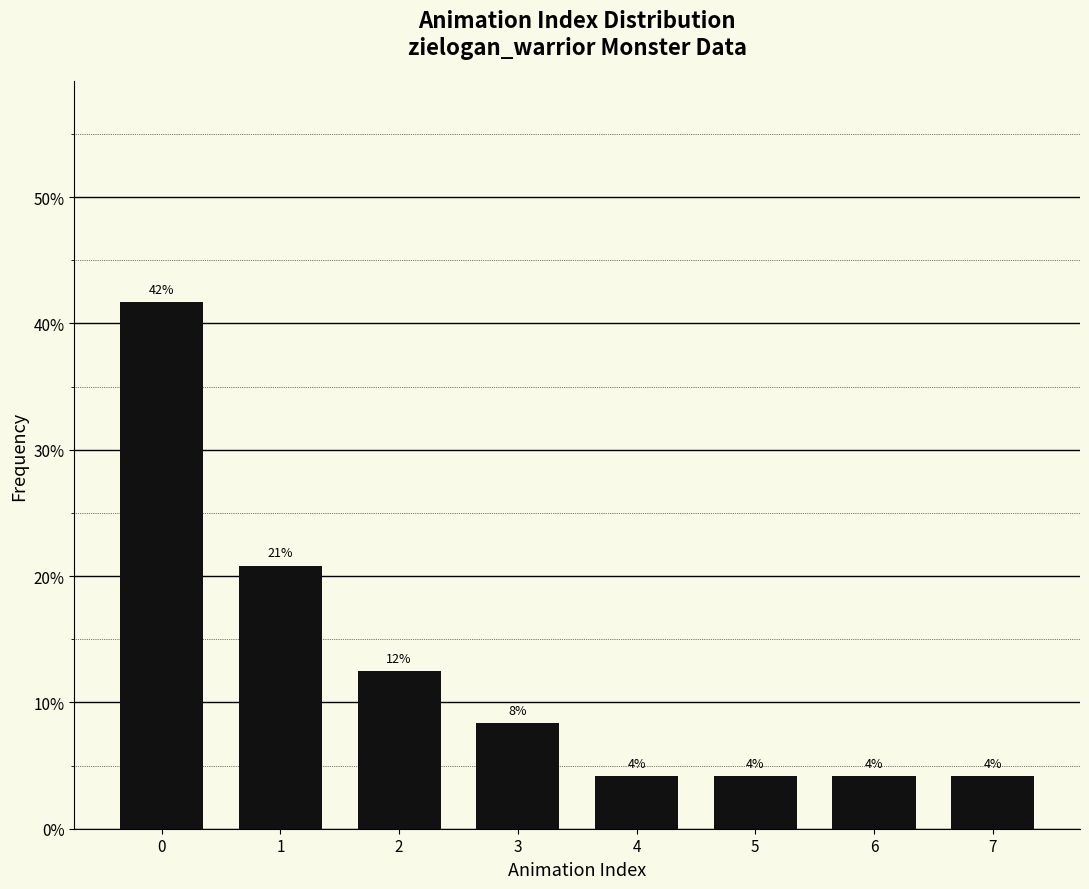

Are the bars horizontal?

No